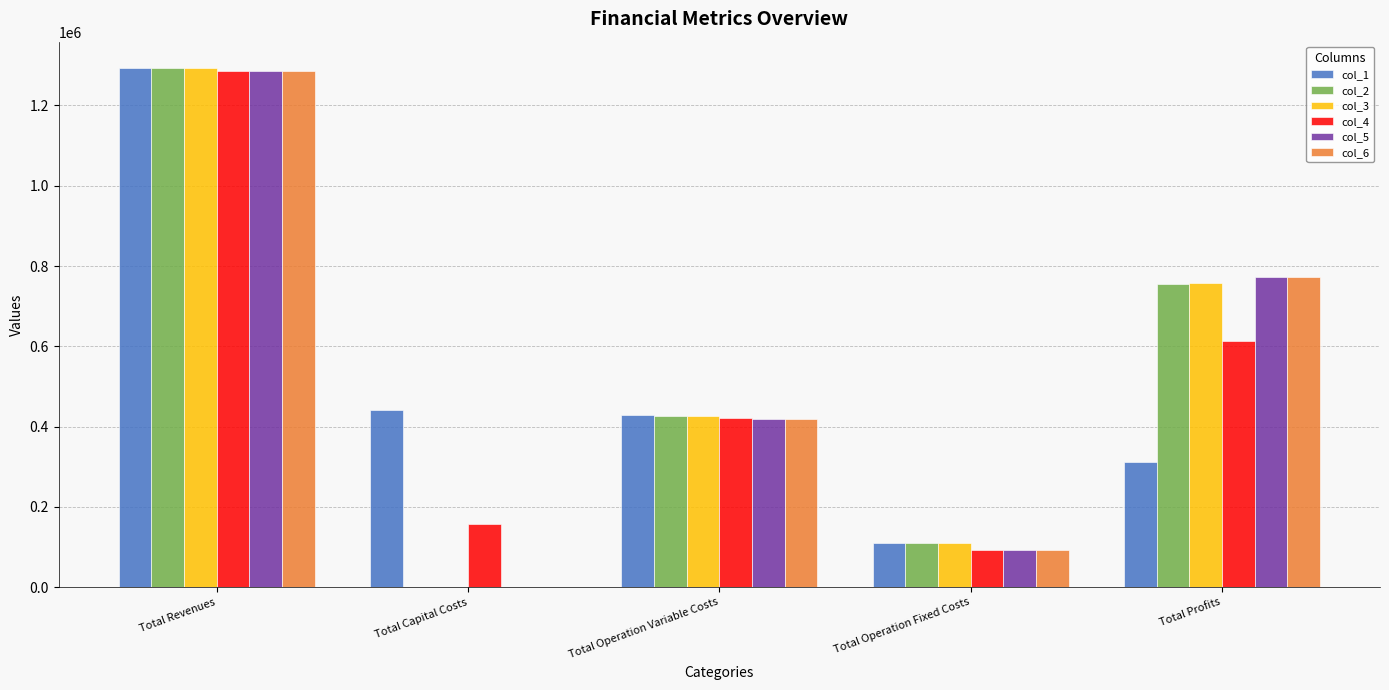

Between Total Capital Costs and Total Profits, which series saw the biggest shift?

col_6